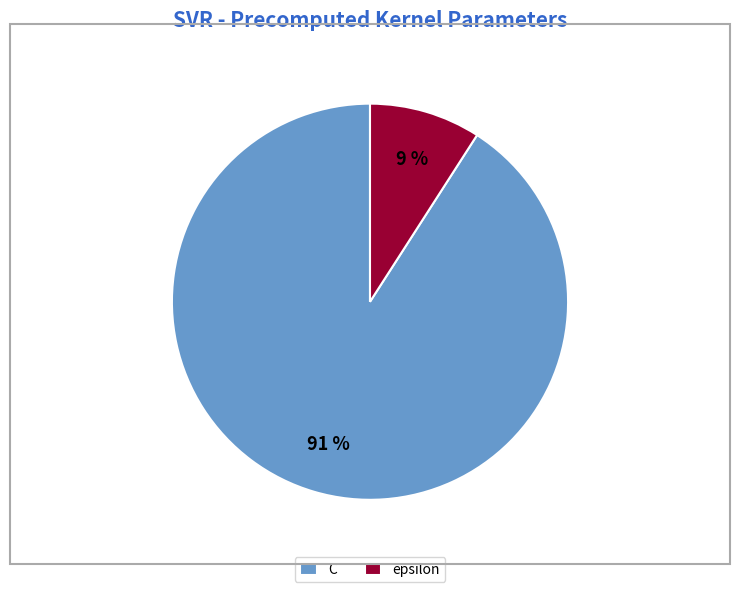

Which has a higher value, C or epsilon?

C